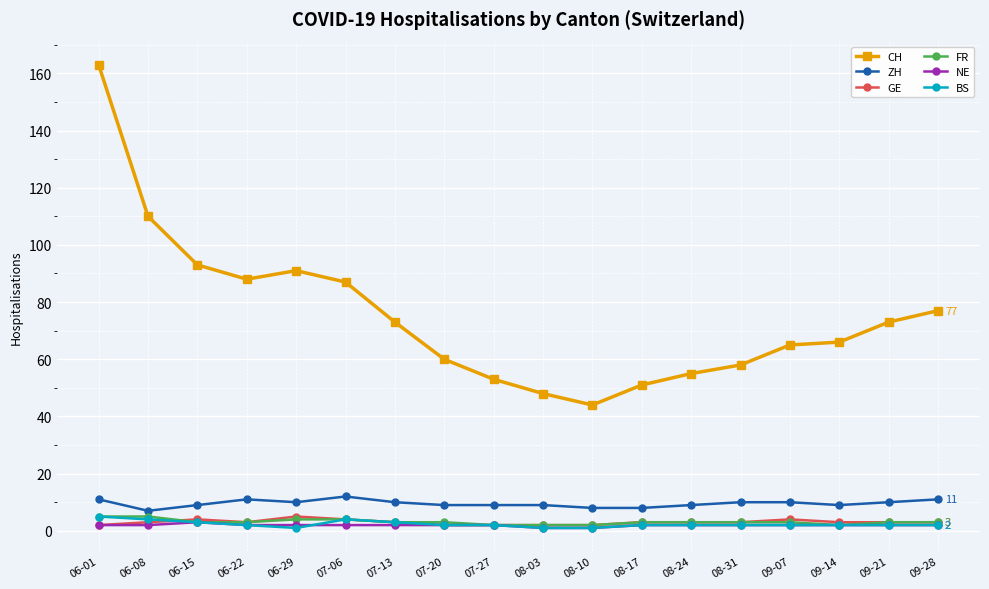

Which series has the widest spread of values?

CH